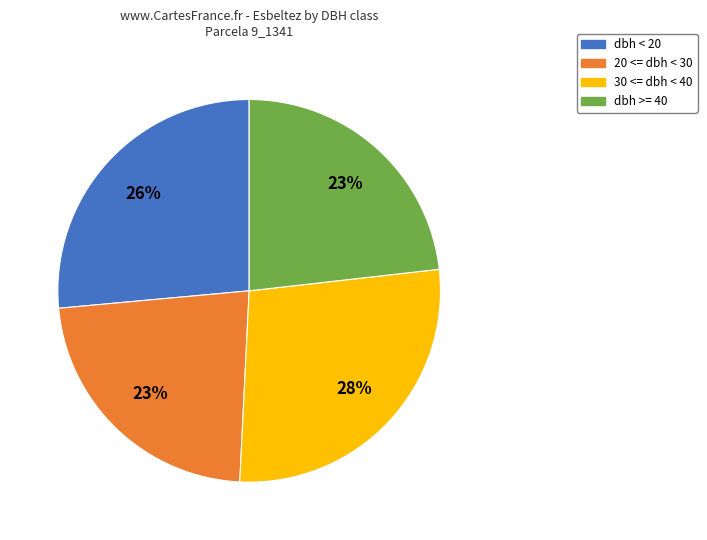

Which has a higher value, 20 <= dbh < 30 or 30 <= dbh < 40?

30 <= dbh < 40